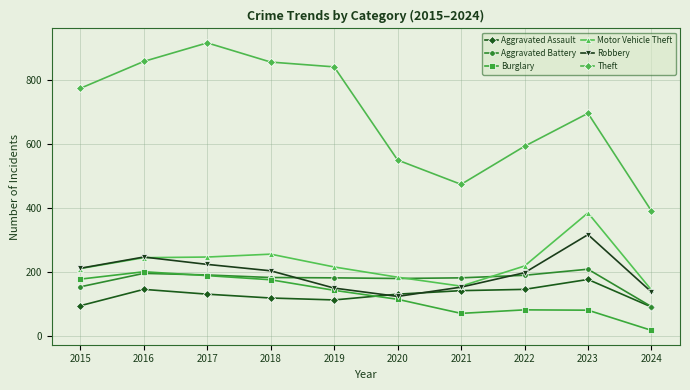

True or false: Motor Vehicle Theft and Burglary intersect in this chart.

False